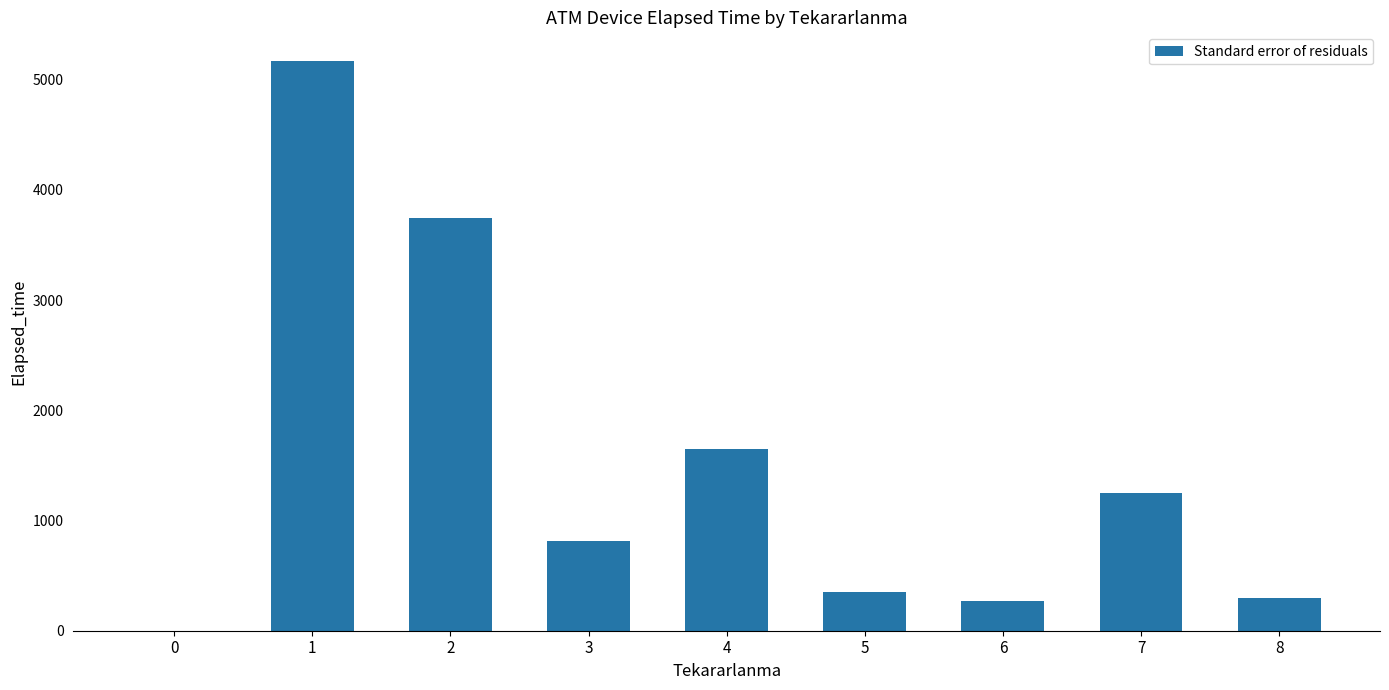

Reading left to right, what are all the values shown in this chart?

0	5170	3745	810	1650	350	270	1250	300